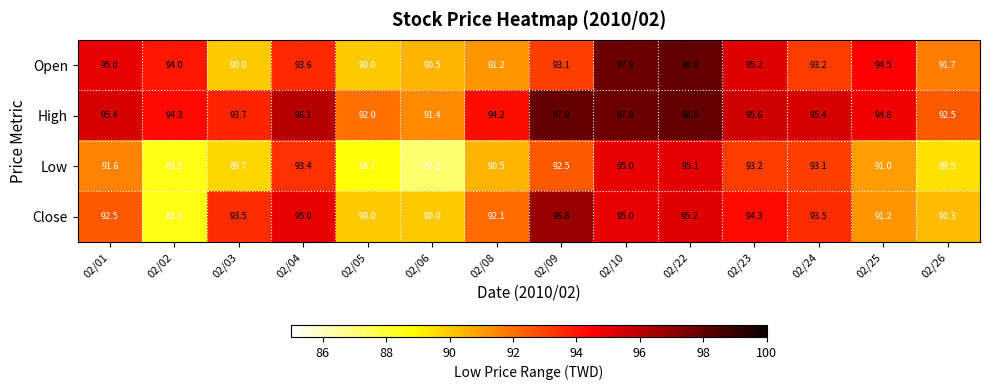

What is the total value across all series at 02/04?

378.1